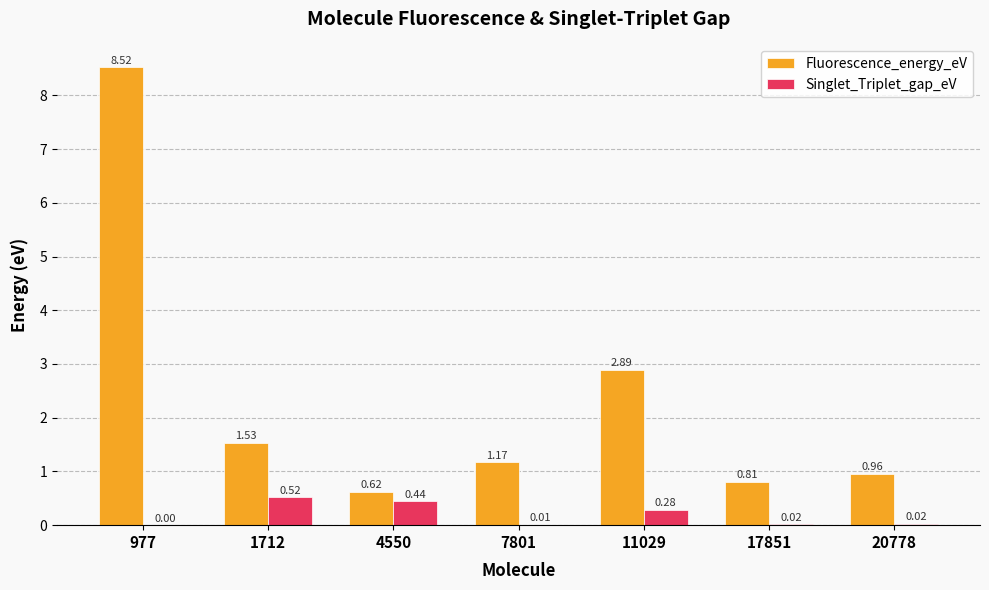

What is the sum of all Singlet_Triplet_gap_eV values?

1.3